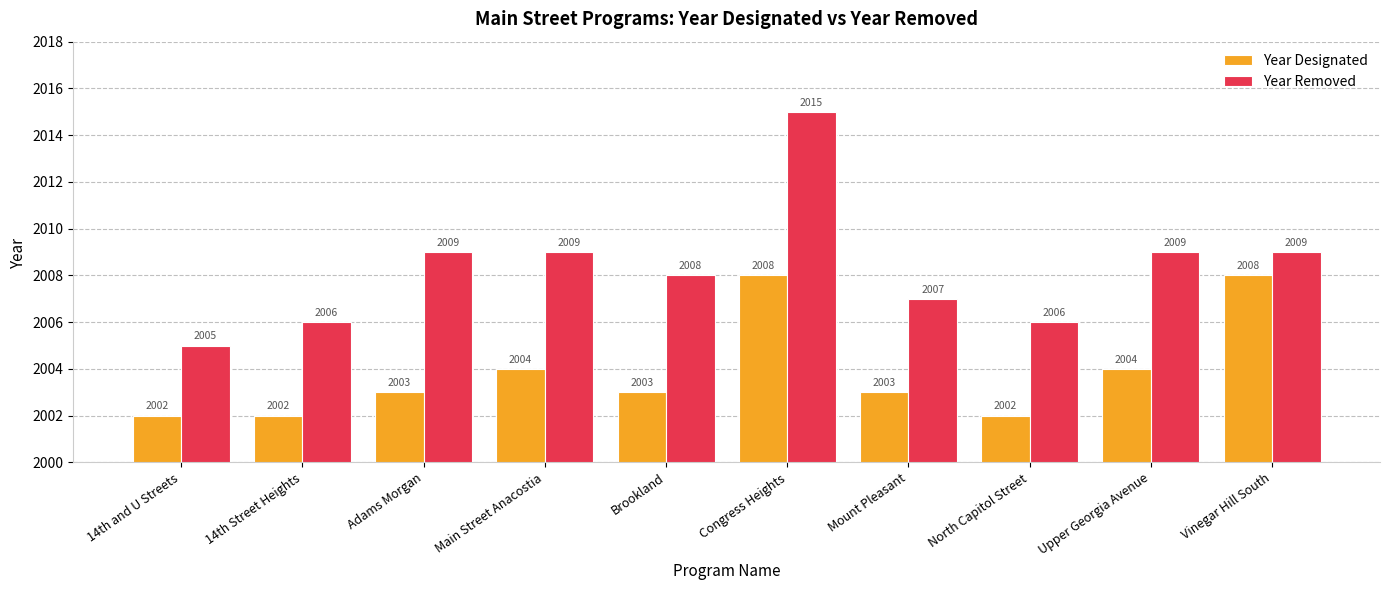

What is the difference between the highest and lowest values at 14th Street Heights?

4